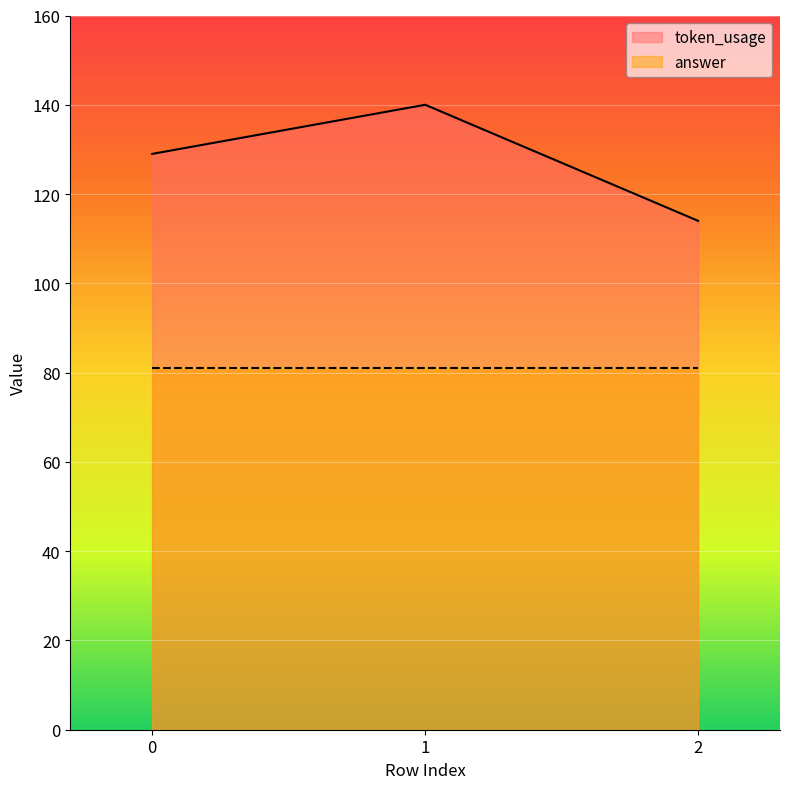

How many lines are shown in the chart?

2